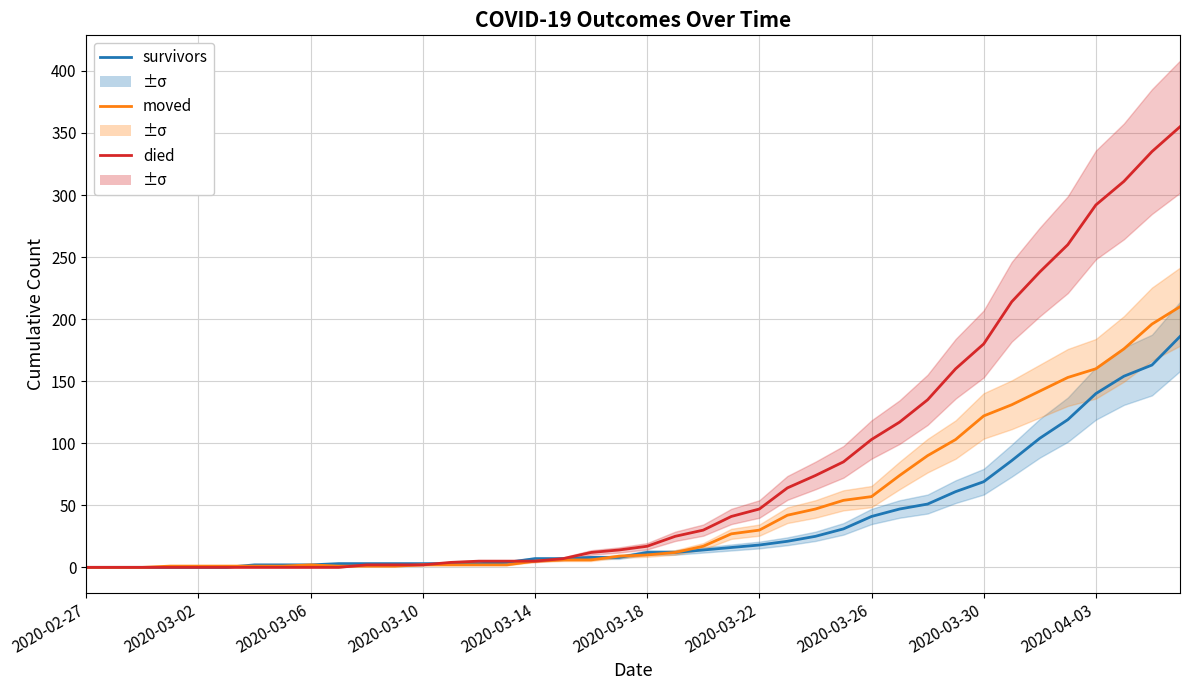

Which series has the largest range (max minus min)?

died